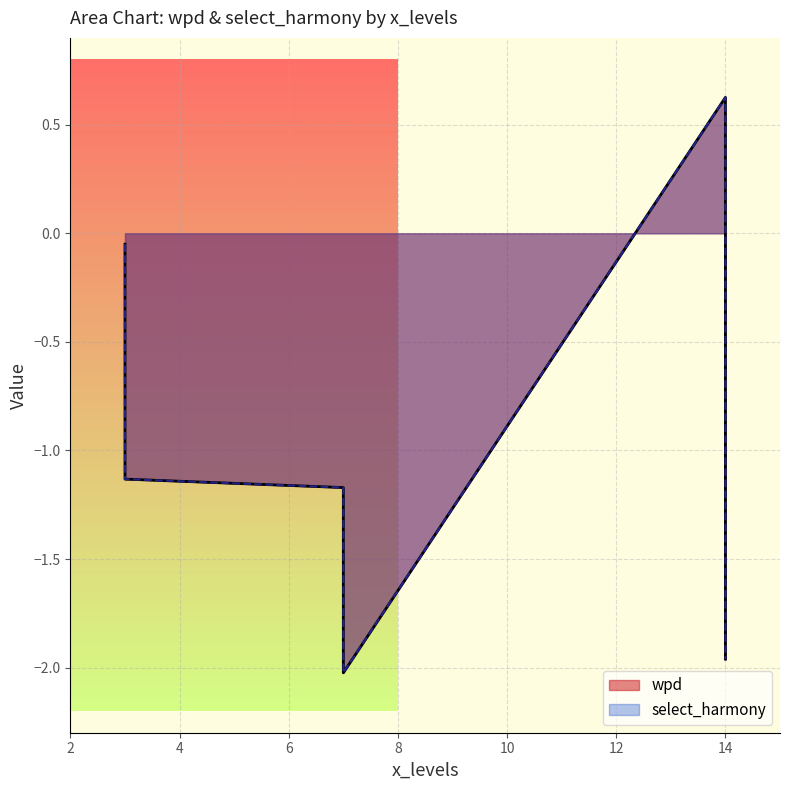

How many lines are shown in the chart?

2